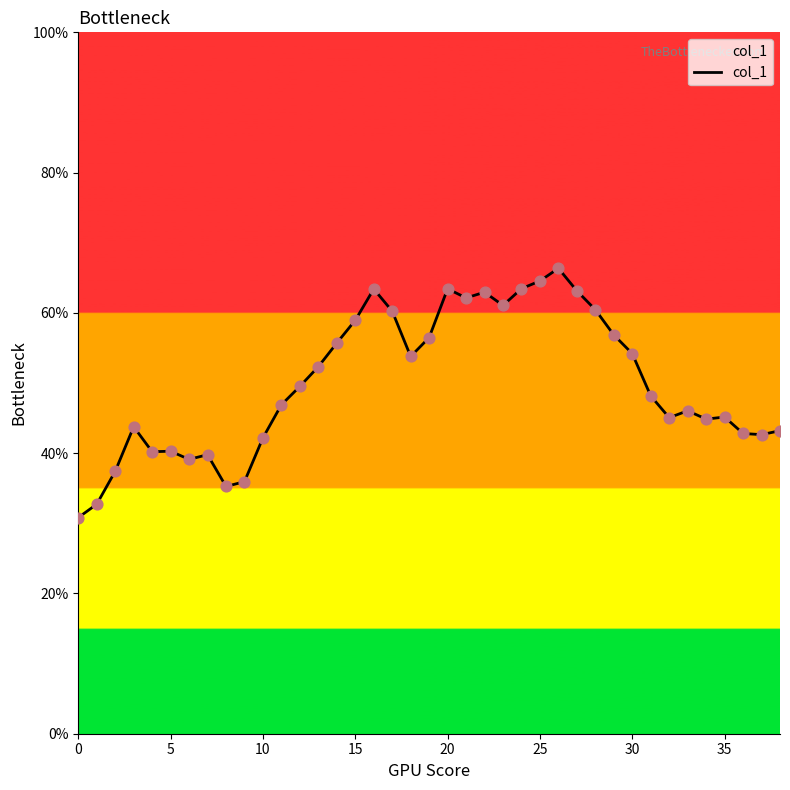

What is the difference between the maximum and minimum values?

35.5